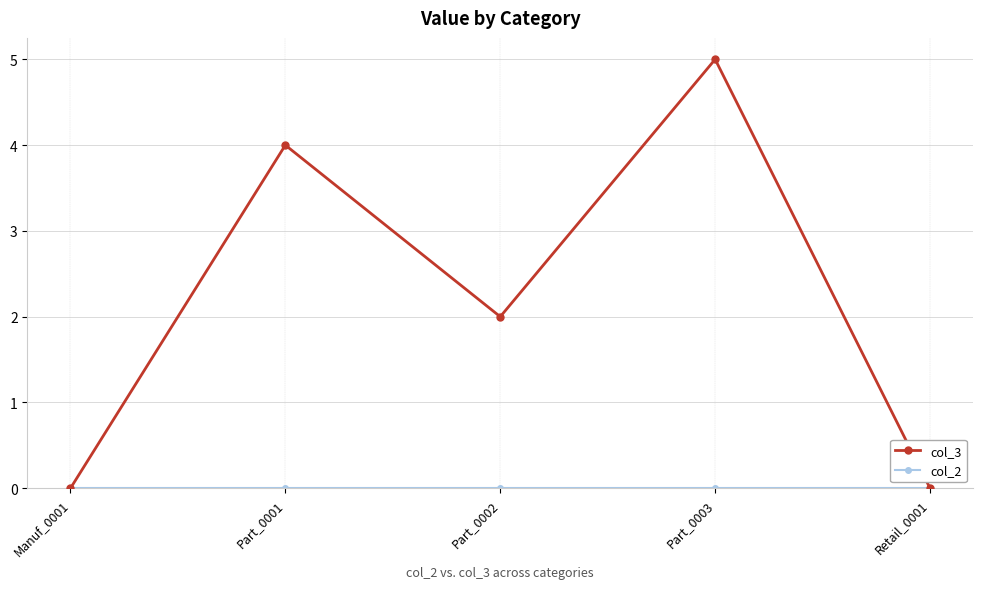

Which label corresponds to the largest value in the chart?

Part_0003